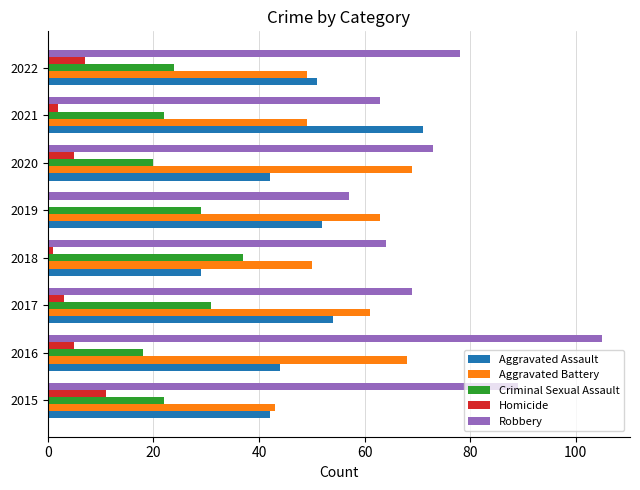

Where is Robbery nearest to the value 81?

2022